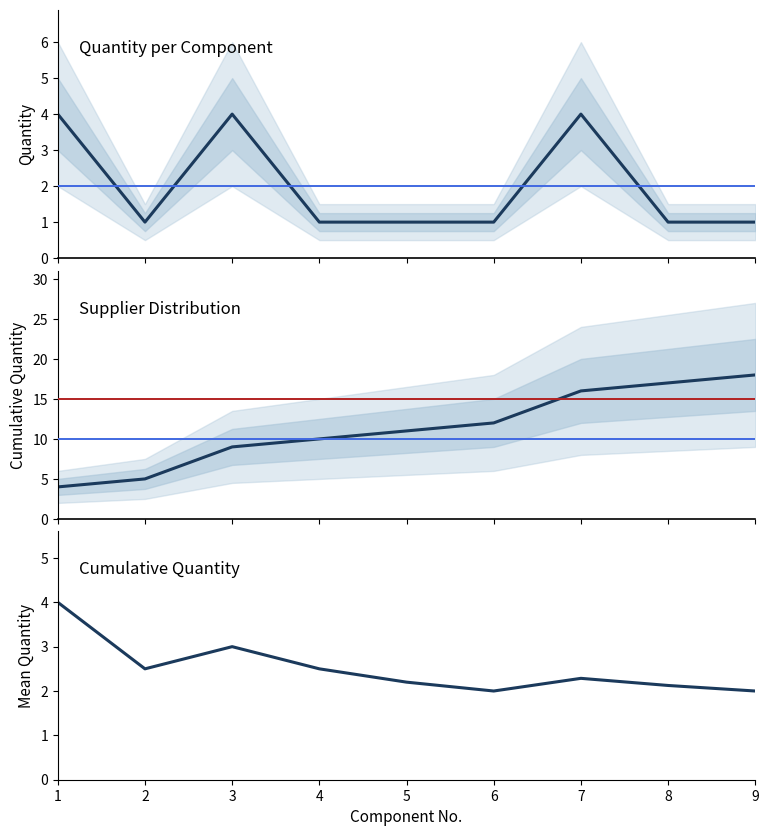

Reading left to right, transcribe all the data shown in this chart.

Quantity: 4.0	1.0	4.0	1.0	1.0	1.0	4.0	1.0	1.0
Cumulative Quantity: 4.0	5.0	9.0	10.0	11.0	12.0	16.0	17.0	18.0
Rolling Mean Quantity: 4.0	2.5	3.0	2.5	2.2	2.0	2.3	2.1	2.0